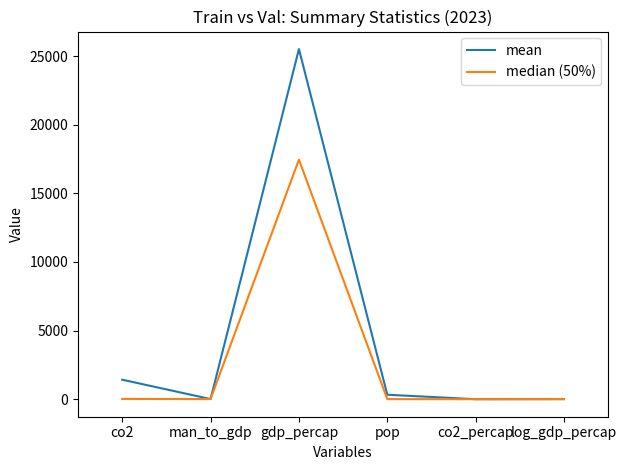

How many values in the mean series exceed 328?

3